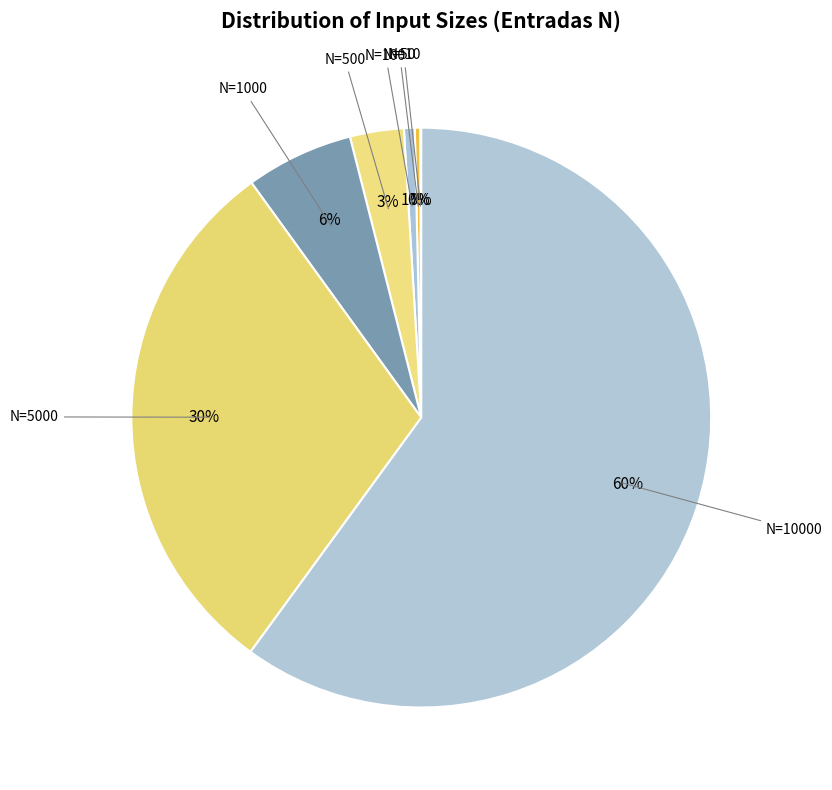

Does any single category account for the majority?

Yes